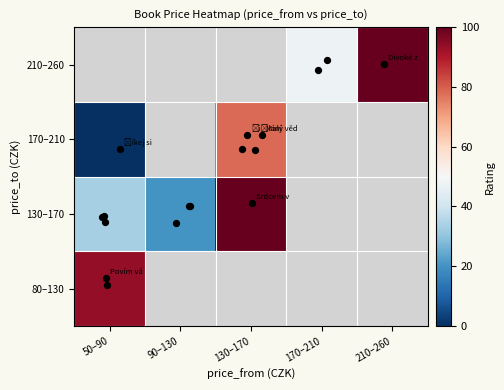

Which category has the highest value across all series?

130–170